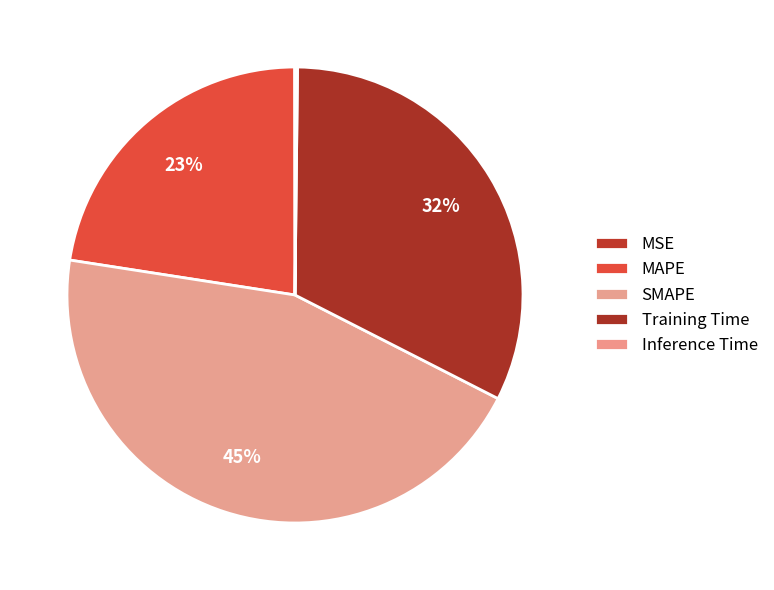

To the nearest percent, what is the difference between the MAPE and Inference Time slice percentages?

22%